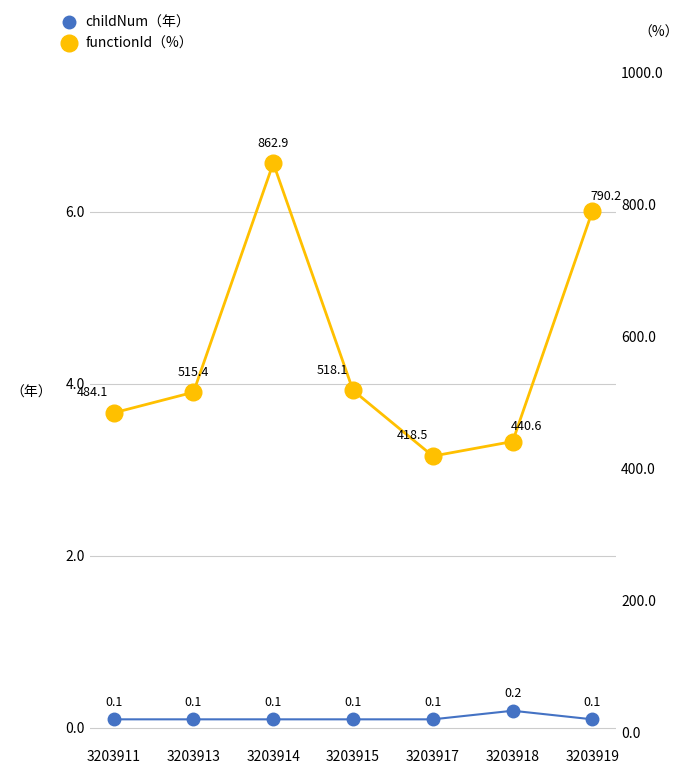

True or false: functionId（%） and childNum（年） intersect in this chart.

False